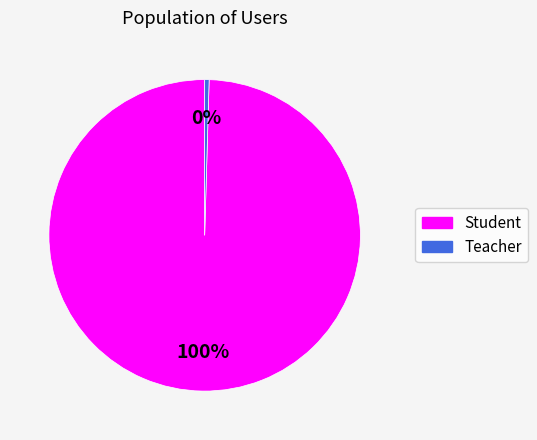

Combined, do Teacher and Student account for over 50%?

Yes